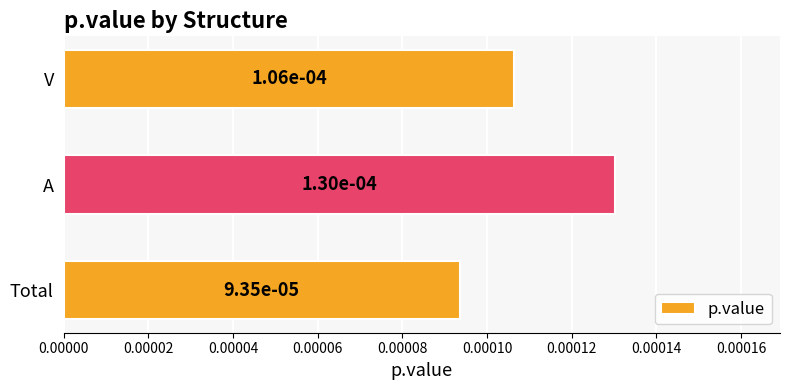

Count the values in the range 0 to 1.

3